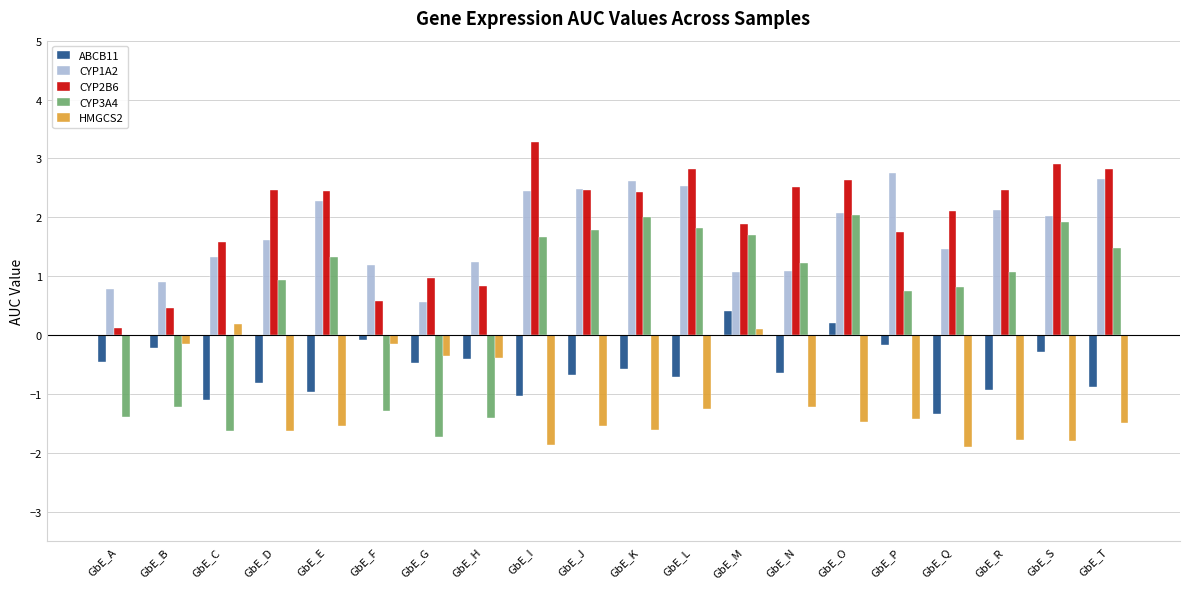

Is it true that CYP3A4 equals 0.7 at GbE_L?

False